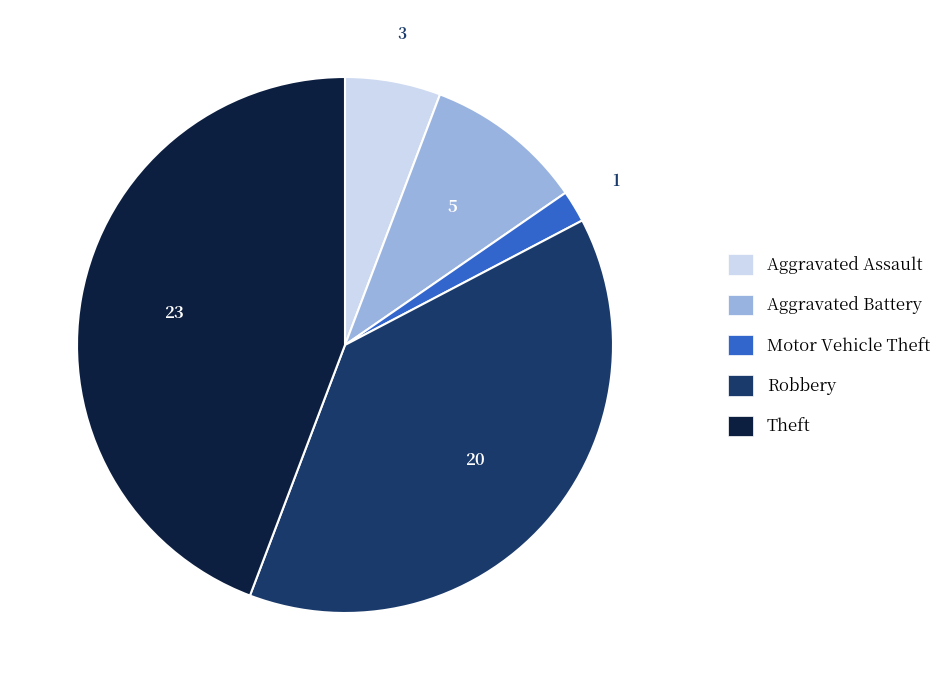

How many slices are in this pie chart?

5